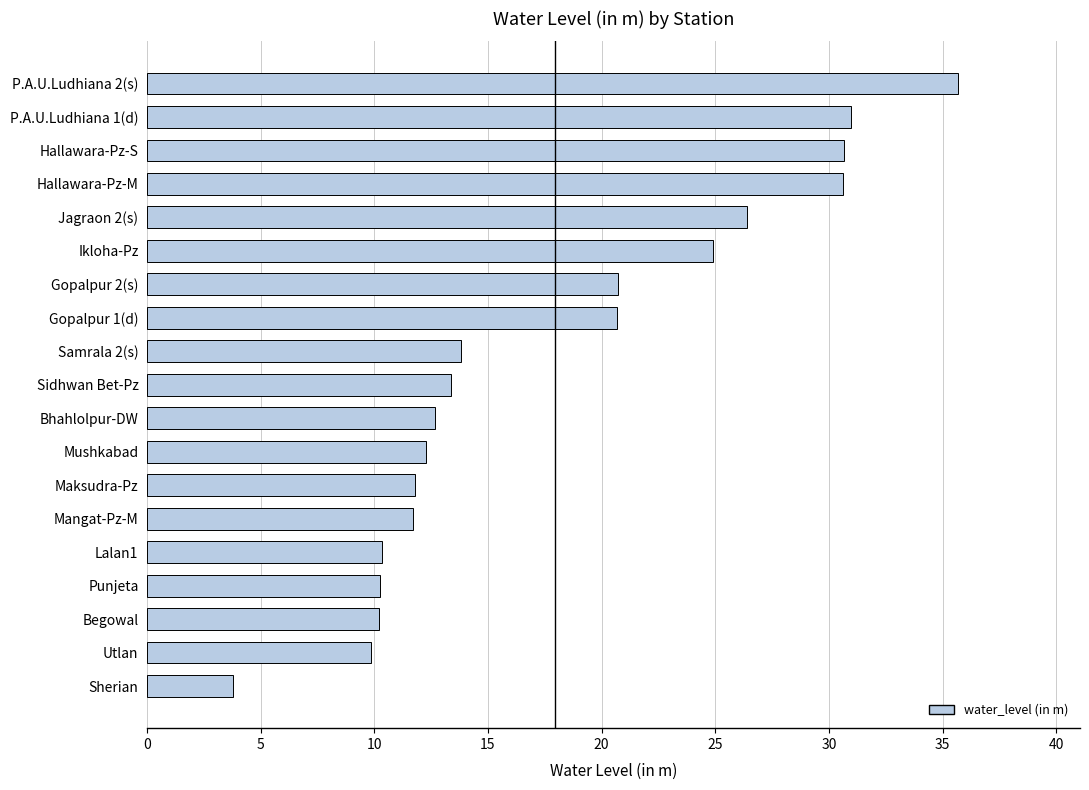

Are the bars grouped side by side (vs. stacked)?

No